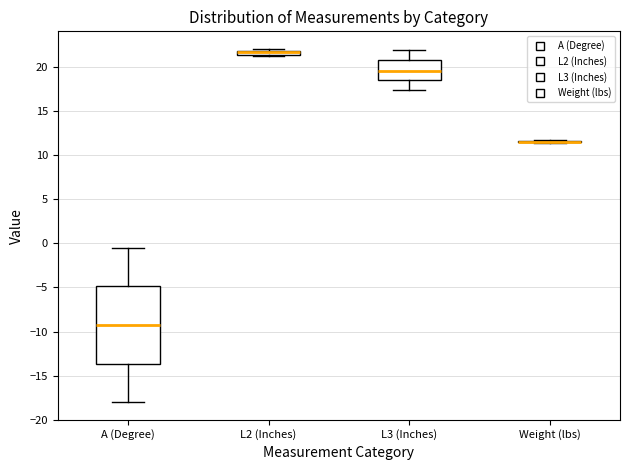

Comparing the boxes themselves (not the whiskers), which one is the tallest?

A (Degree)